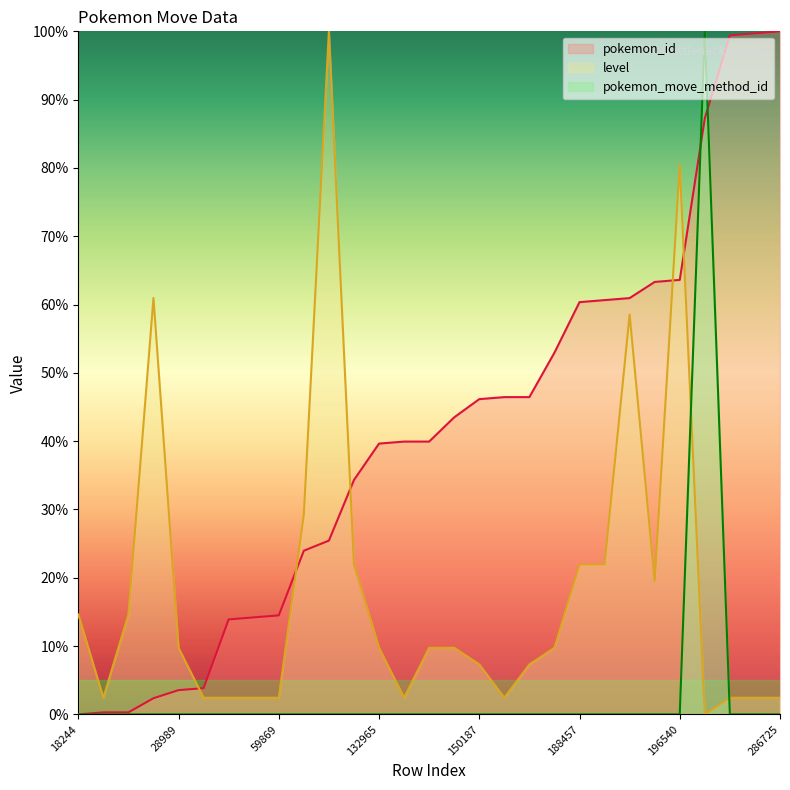

How many values in the pokemon_id series exceed 39?

17